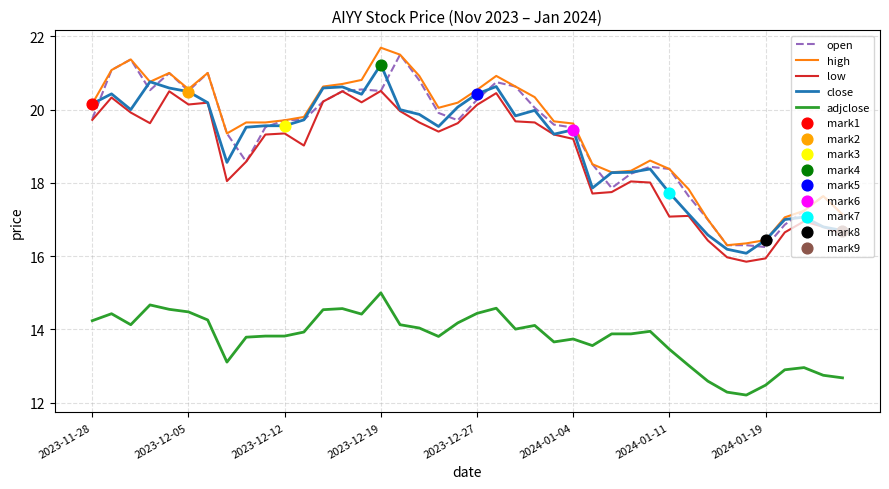

What is the greatest value displayed?

21.7